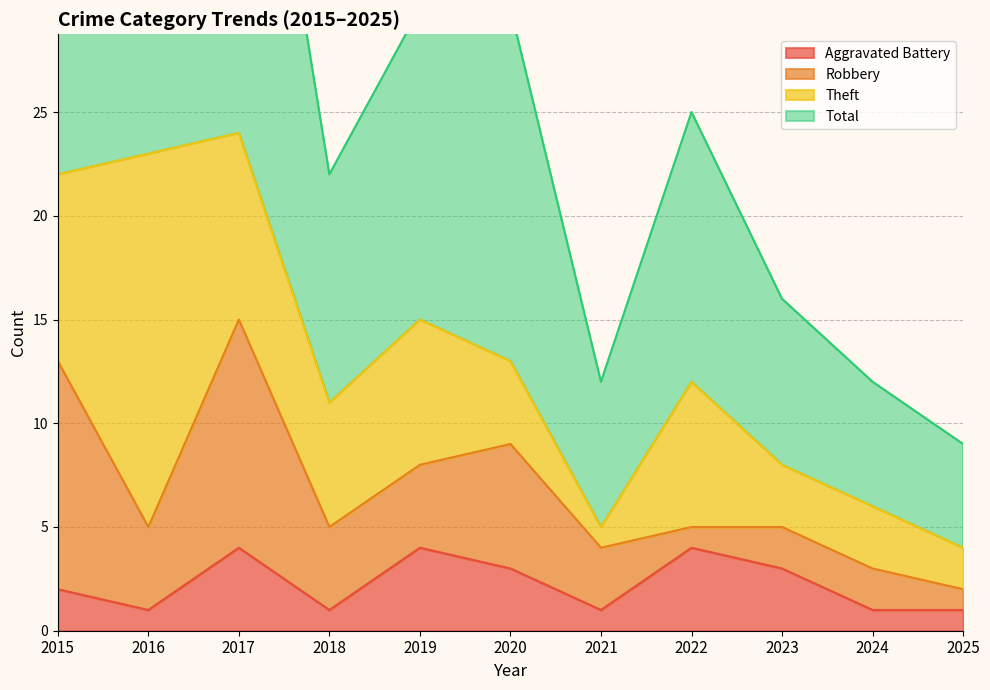

The value of Aggravated Battery at 2015 is 3. True or false?

False